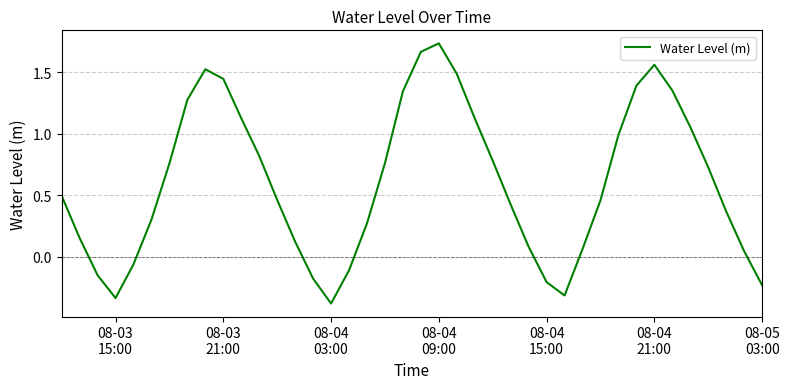

What is the difference between the maximum and minimum values?

2.1